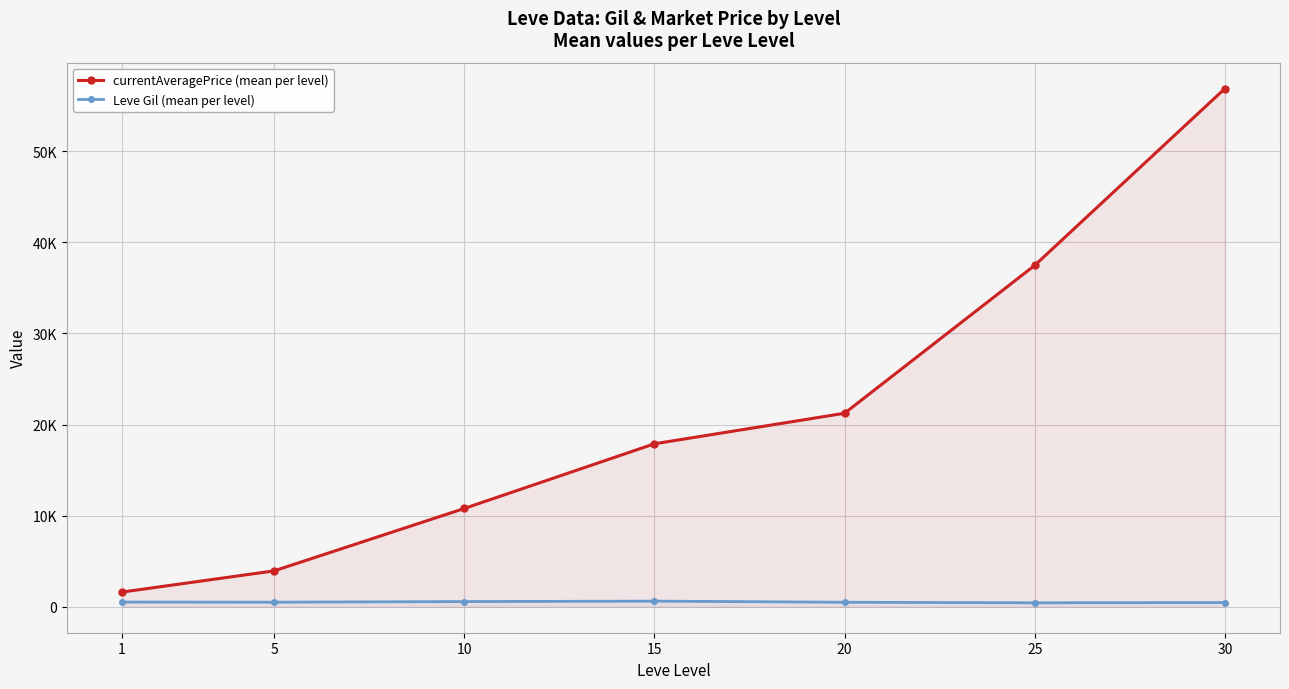

Is the value of currentAveragePrice (mean per level) at 5 greater than the value of Leve Gil (mean per level) at 20?

Yes